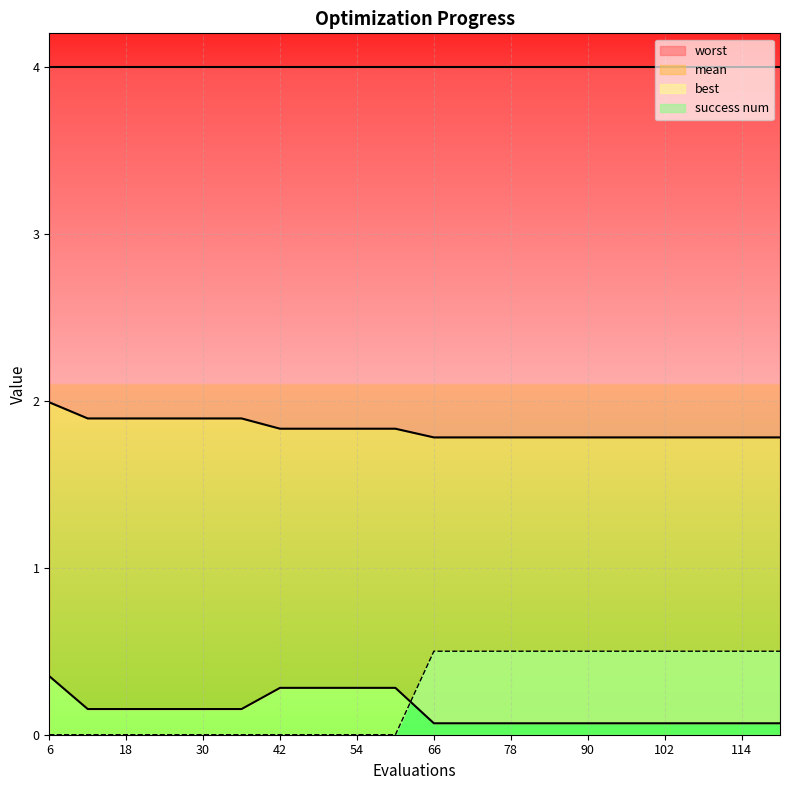

Between 12 and 66, which is larger?

12